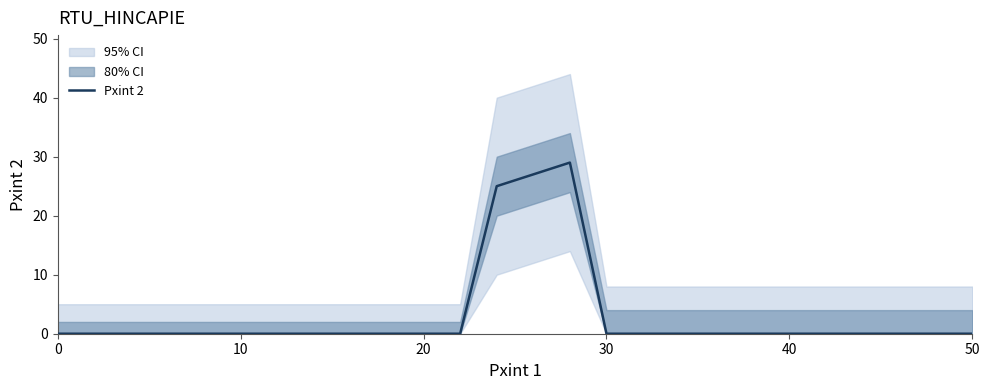

True or false: the data shows 0 at 0.

True